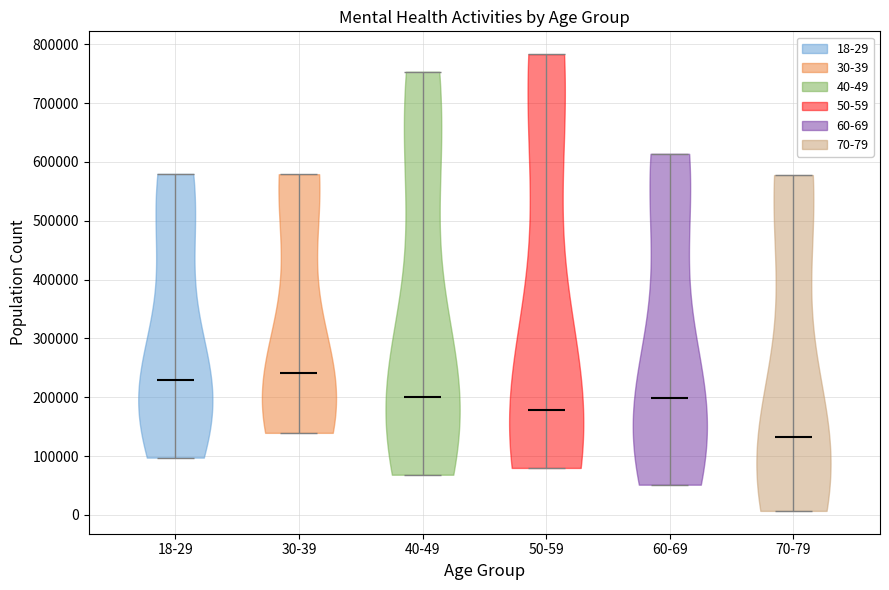

Which violin has the highest median line?

30-39